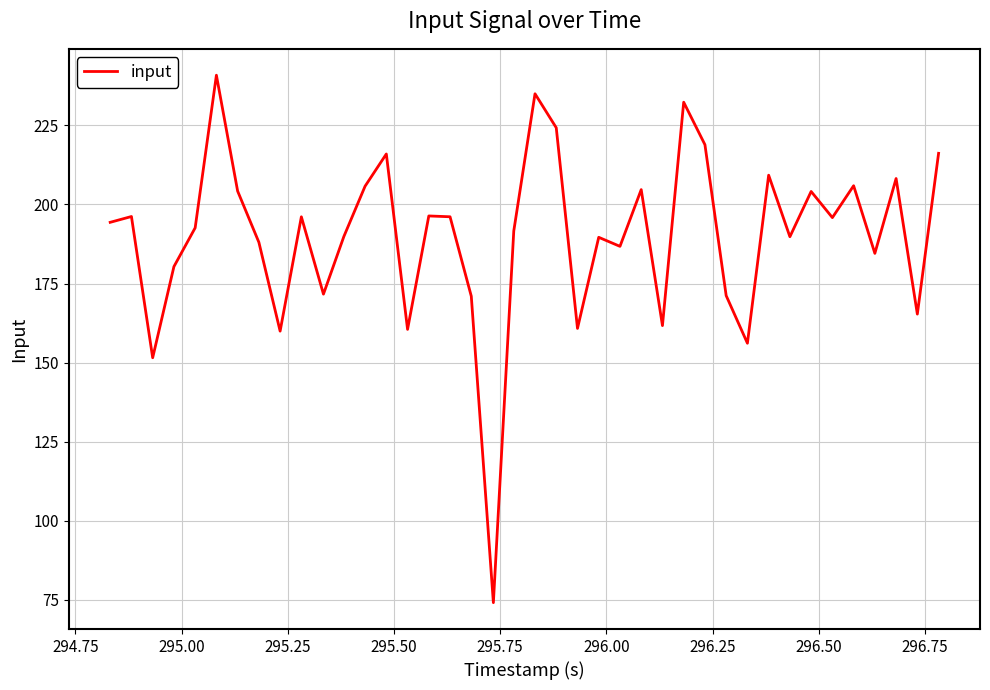

What is the minimum value shown in the chart?

74.1